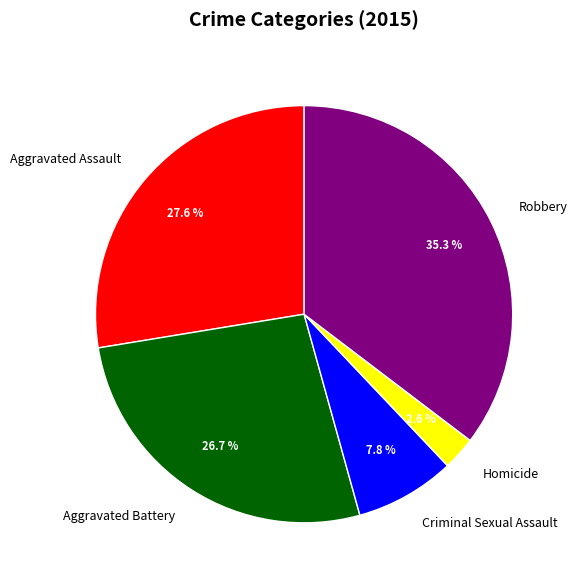

How many slices are in this pie chart?

5